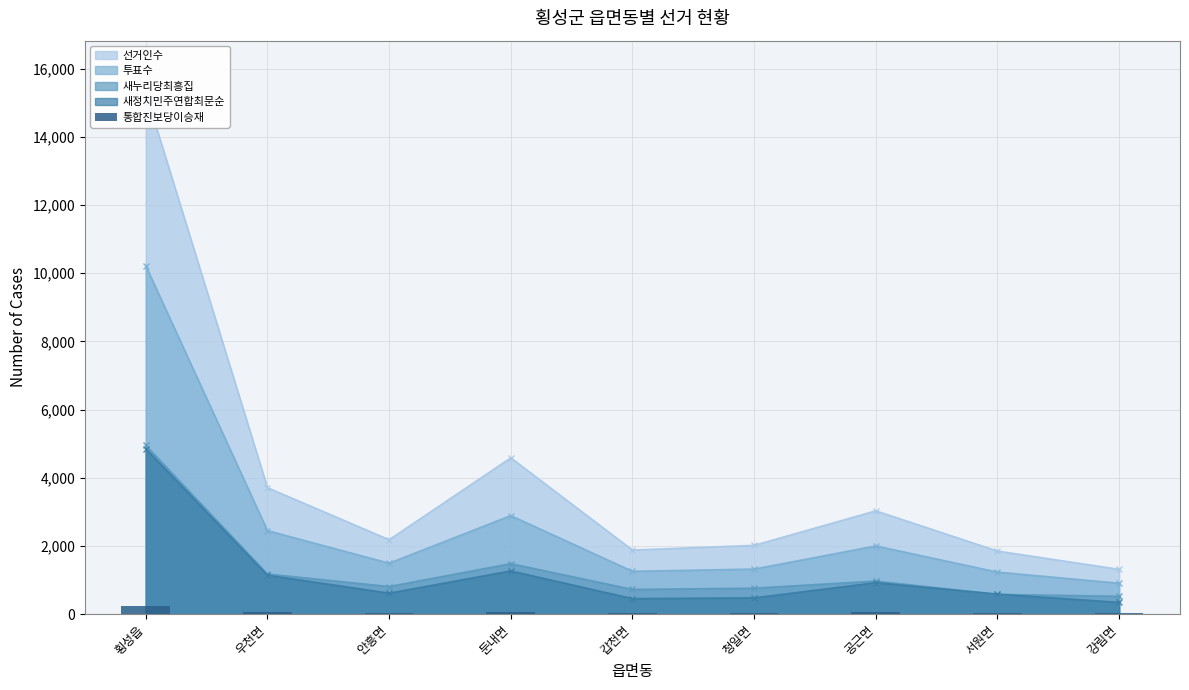

What position from the right is 둔내면?

6